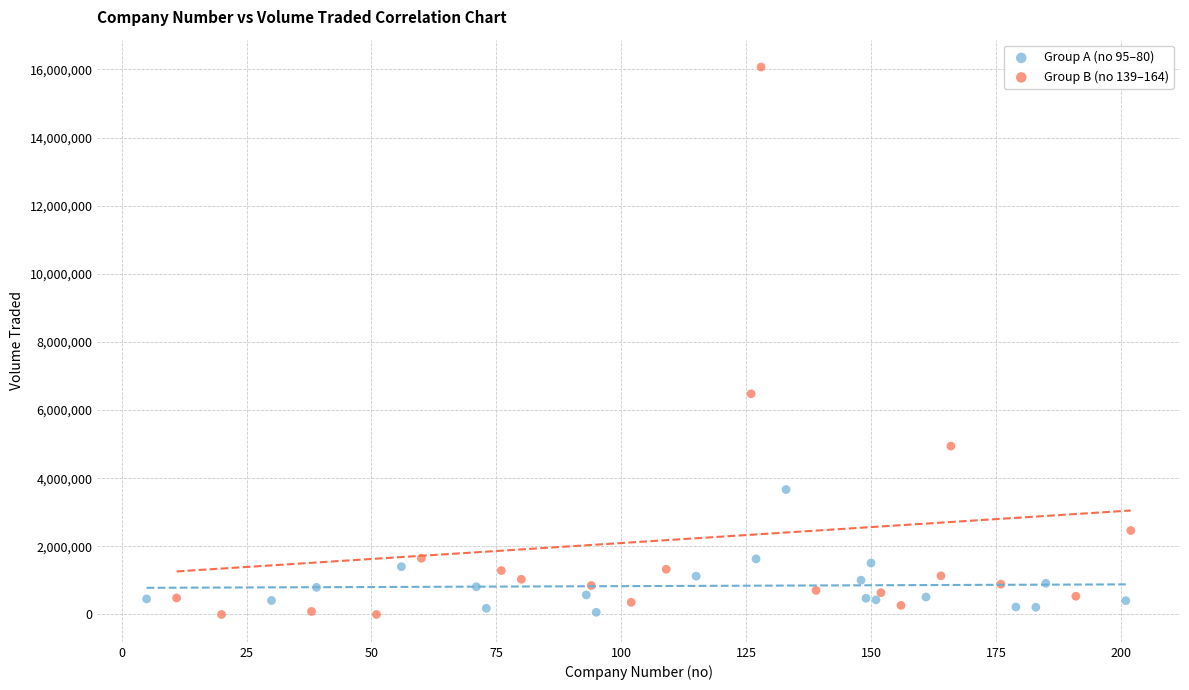

Which series contains the highest Y value?

Group B (no 139–164)